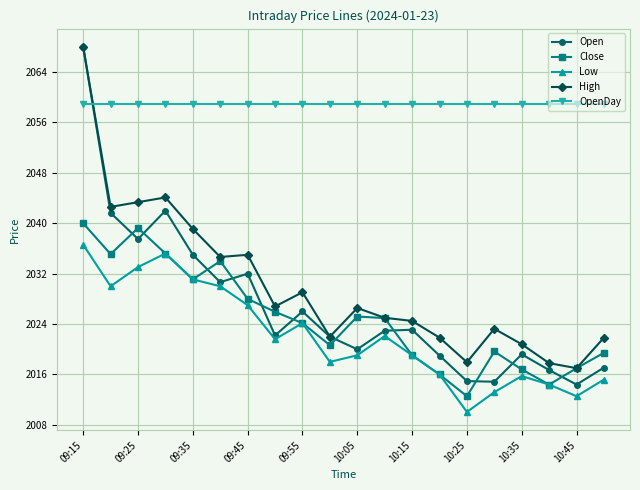

True or false: Close and OpenDay cross at least once.

False